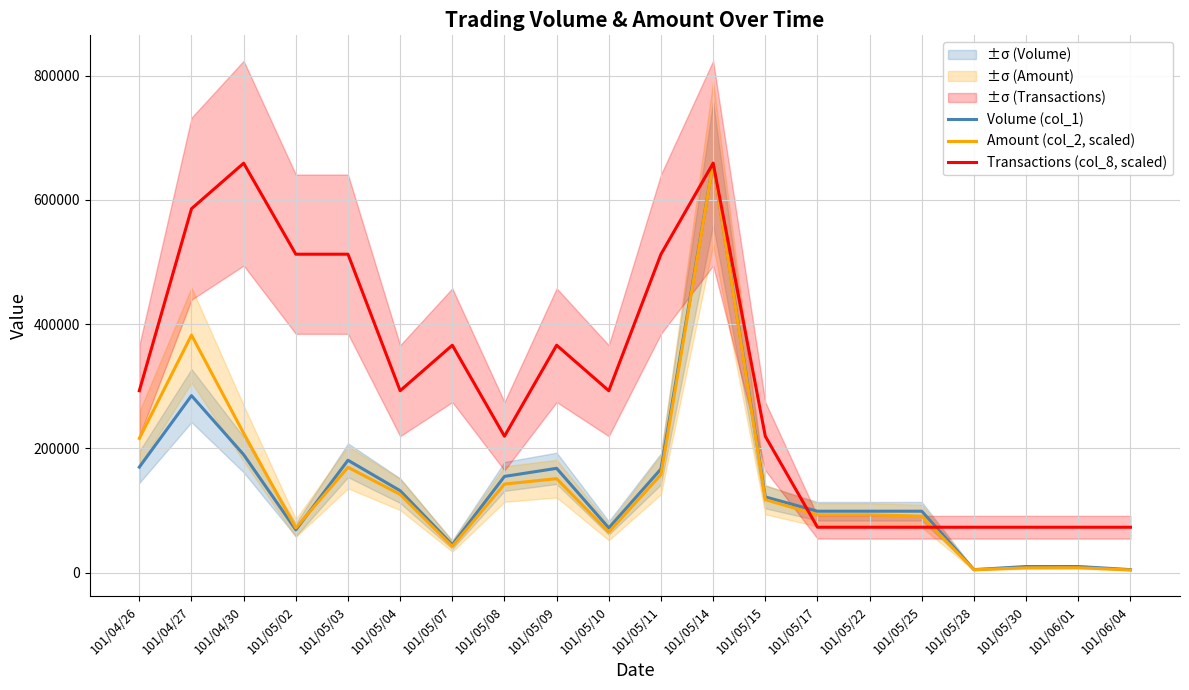

Where is Transactions (col_8, scaled) nearest to the value 366111?

101/05/07